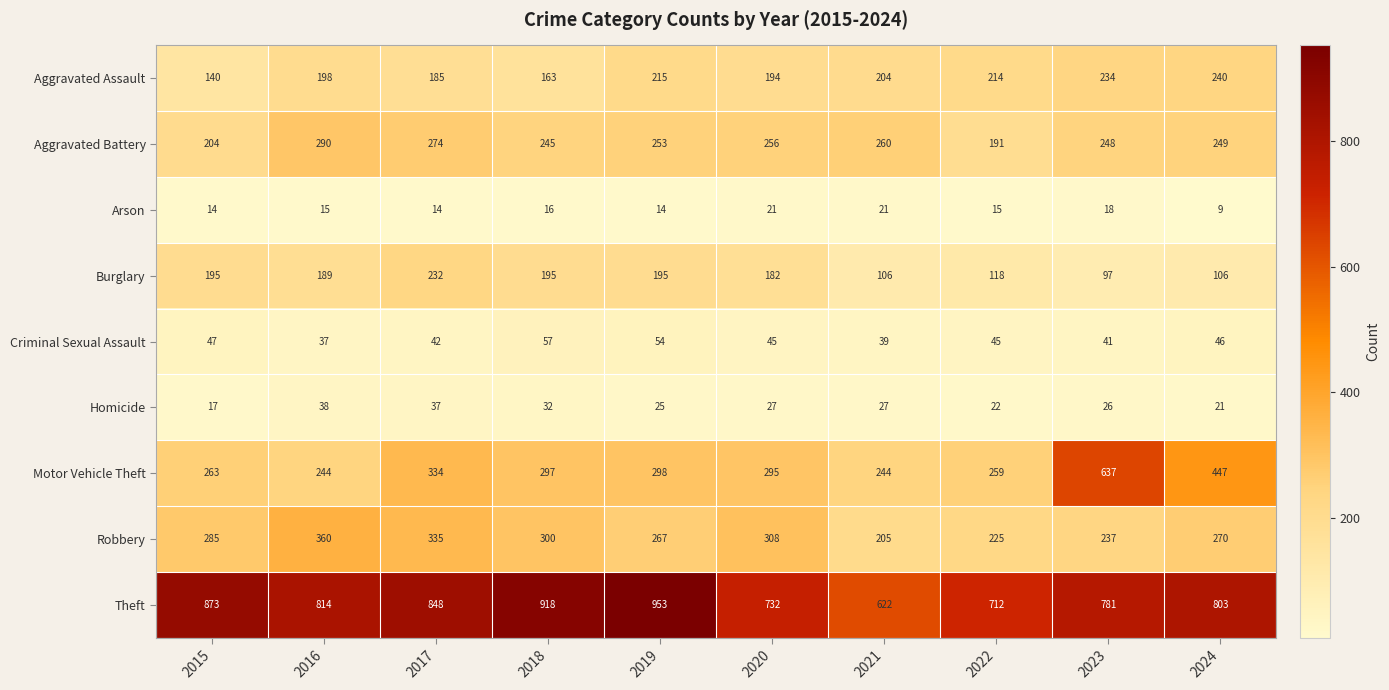

Rank the series by their maximum value, from lowest to highest.

Arson, Homicide, Criminal Sexual Assault, Burglary, Aggravated Assault, Aggravated Battery, Robbery, Motor Vehicle Theft, Theft